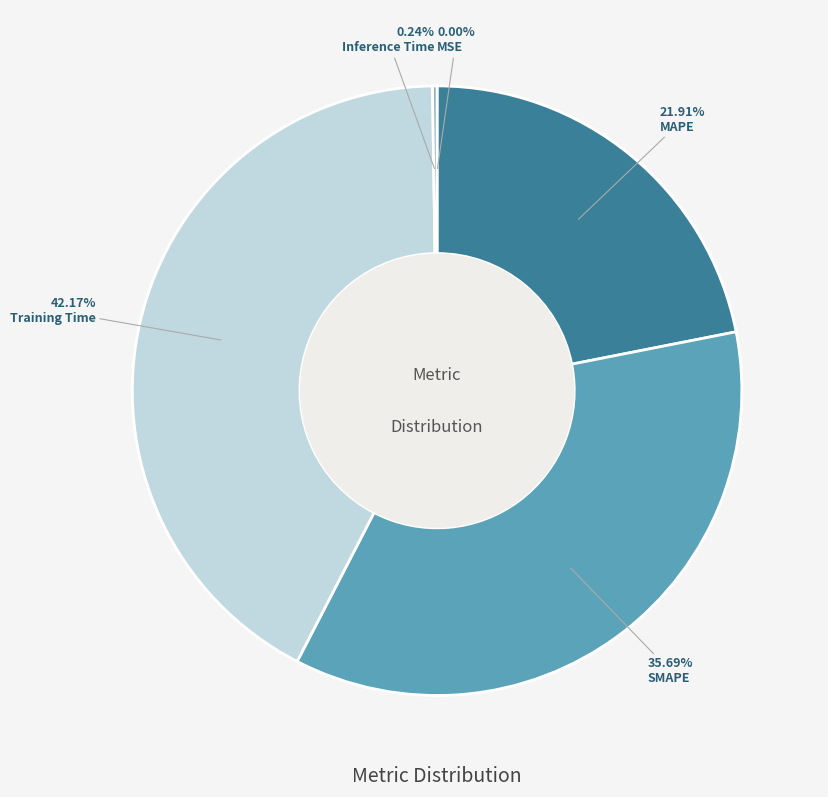

To the nearest percent, what is the combined percentage of Training Time and MAPE?

64%